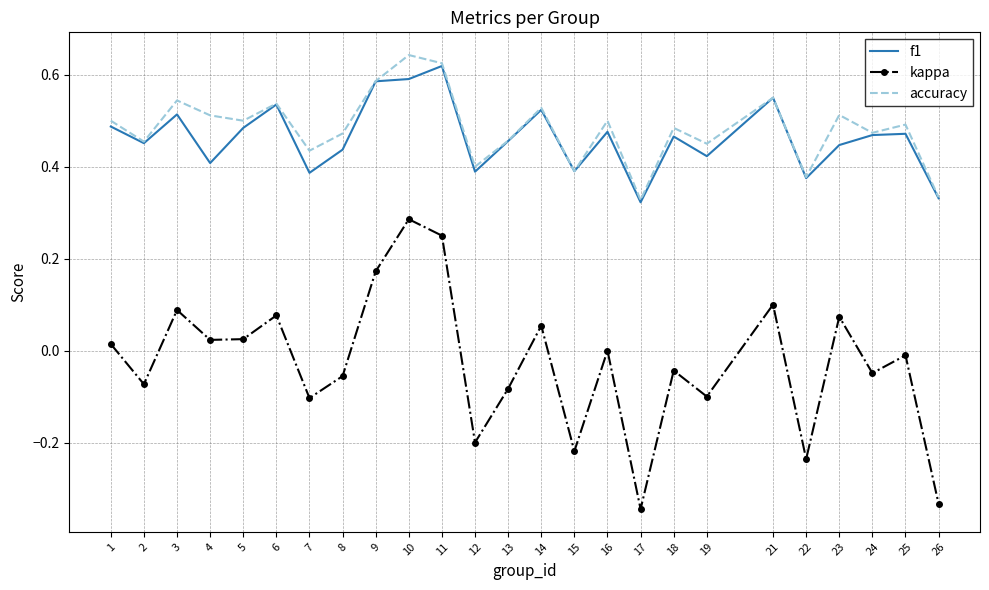

True or false: kappa and accuracy intersect in this chart.

False